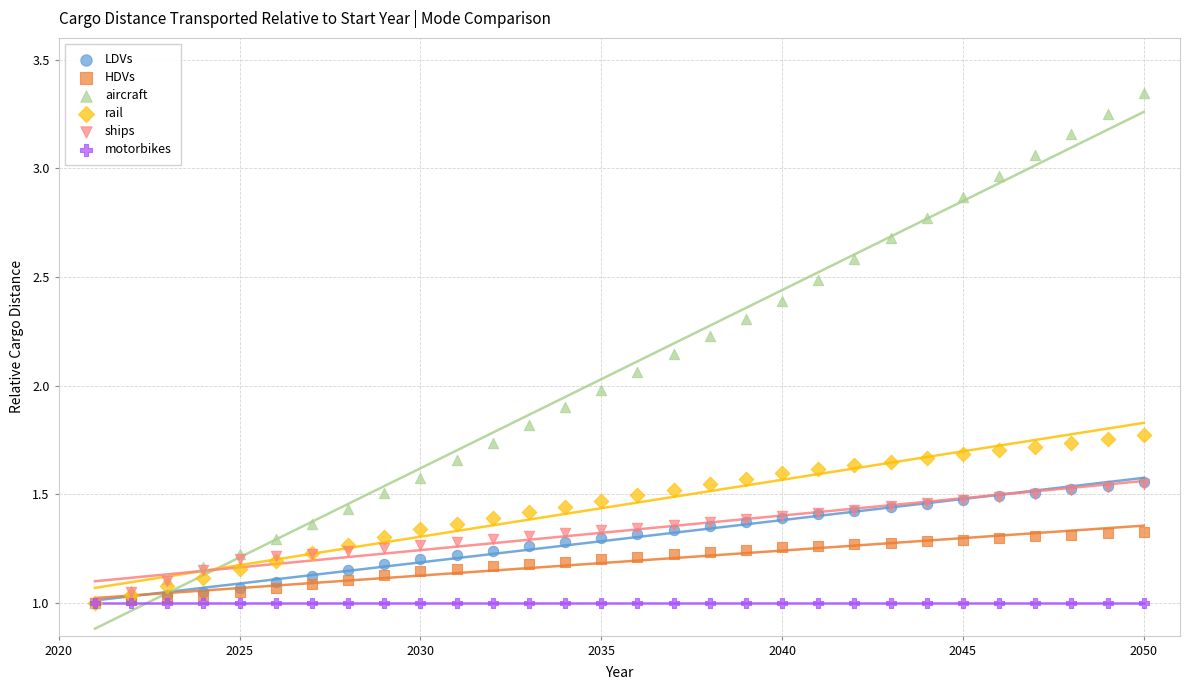

Which series contains the highest Y value?

aircraft